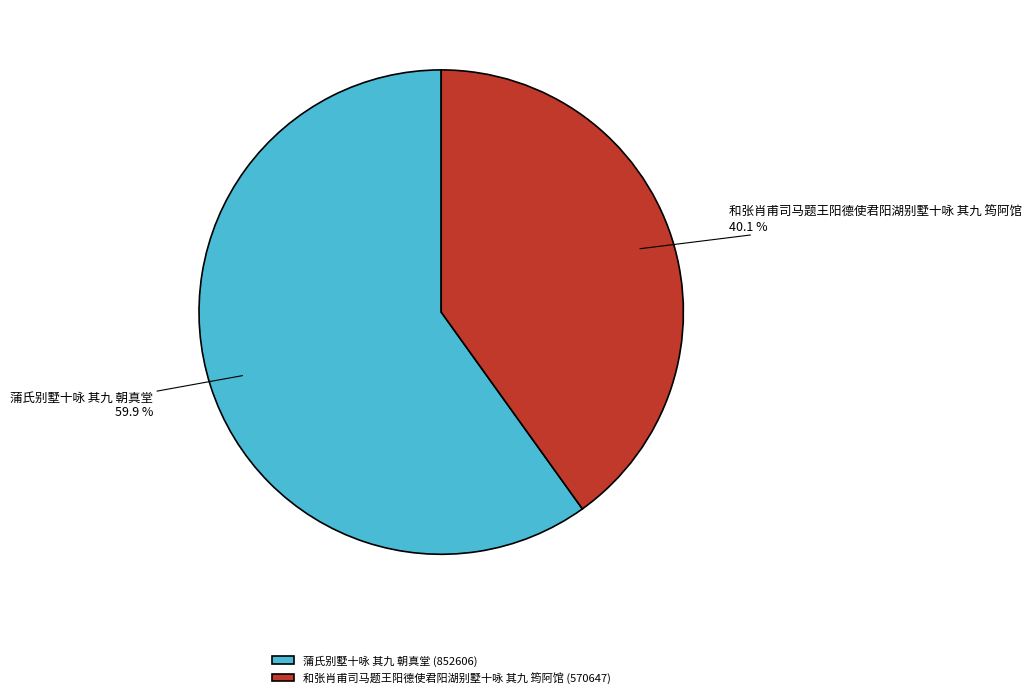

To the nearest percent, what percentage of the pie is 蒲氏别墅十咏 其九 朝真堂?

60%